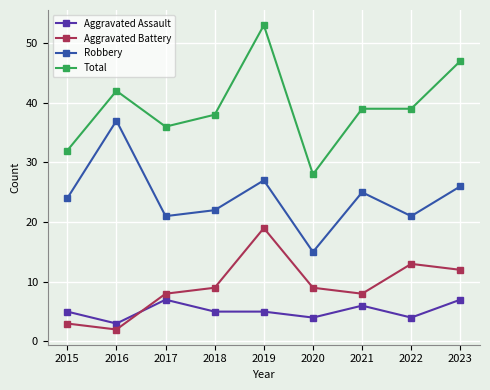

What is the highest value of the Aggravated Battery series?

19